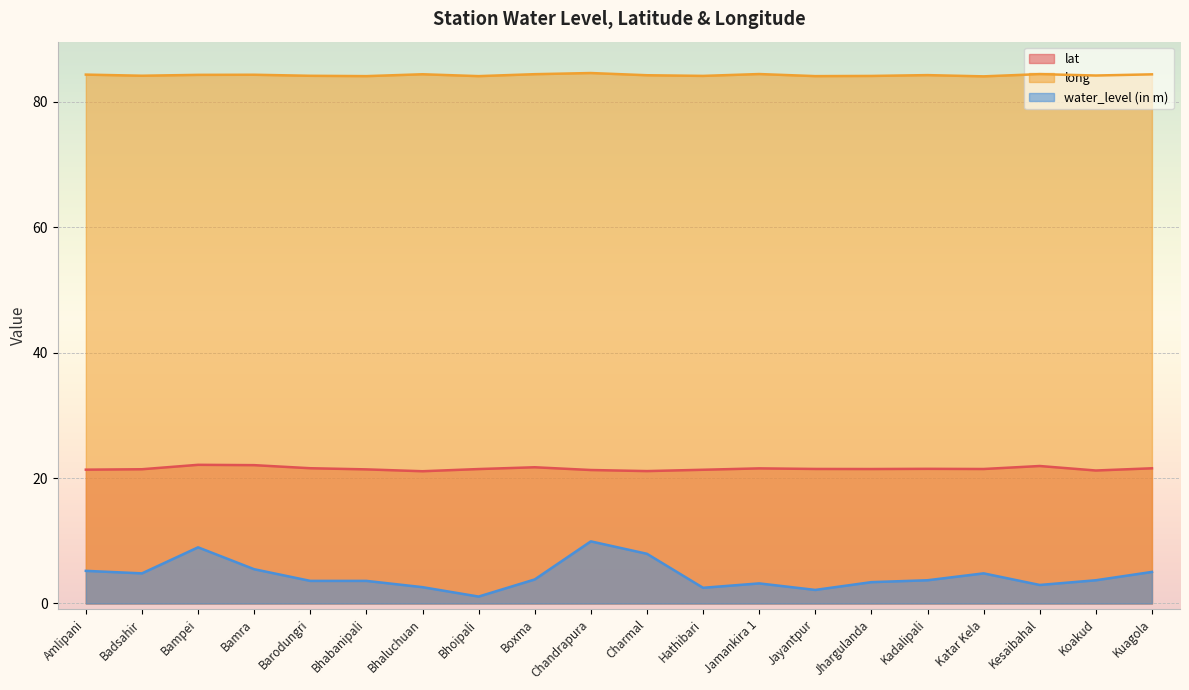

List the series in order of their overall mean, lowest first.

water_level (in m), lat, long